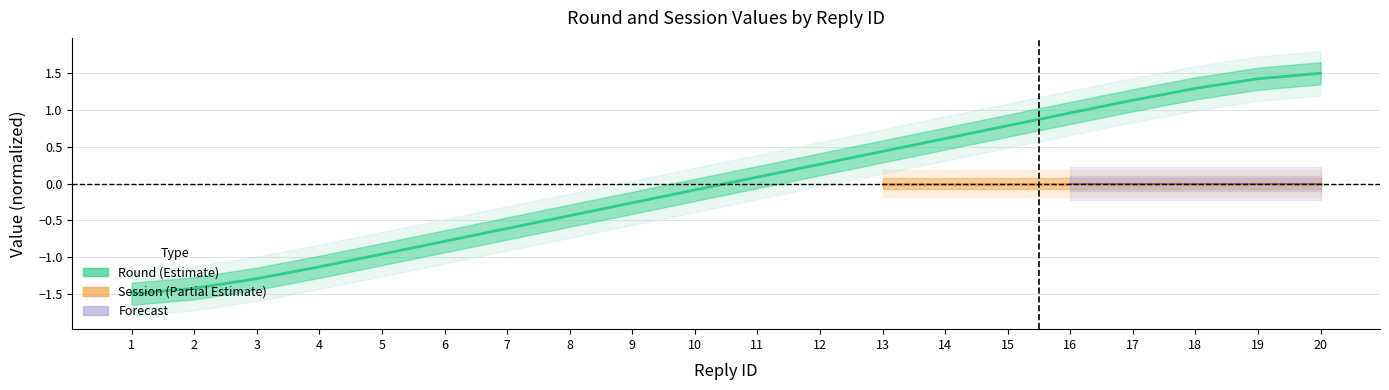

How many lines are shown in the chart?

1